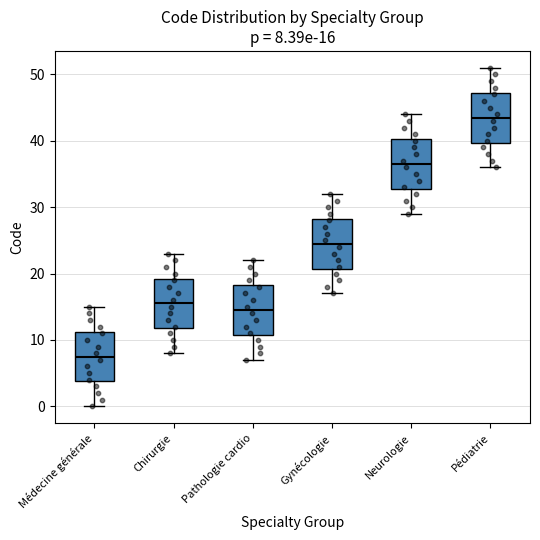

Which box's median line is the lowest?

Médecine générale